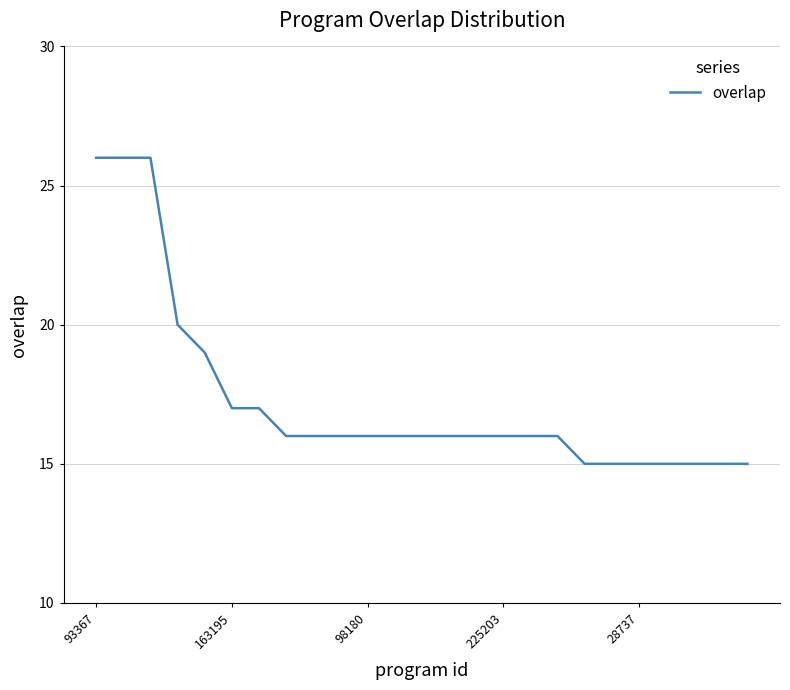

What is the difference between the maximum and minimum values?

11